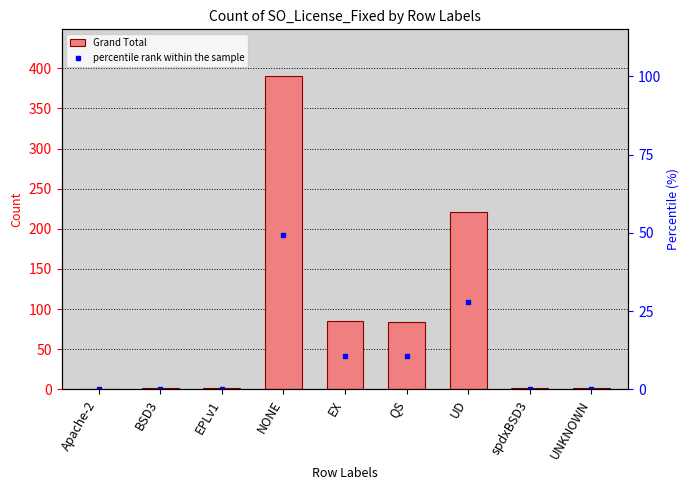

Reading left to right, transcribe all the data shown in this chart.

Grand Total: Apache-2=1.0	BSD3=2.0	EPLv1=2.0	NONE=390.0	EX=85.0	QS=84.0	UD=221.0	spdxBSD3=2.0	UNKNOWN=2.0
percentile rank within the sample: Apache-2=0.1	BSD3=0.3	EPLv1=0.3	NONE=49.4	EX=10.8	QS=10.6	UD=28.0	spdxBSD3=0.3	UNKNOWN=0.3